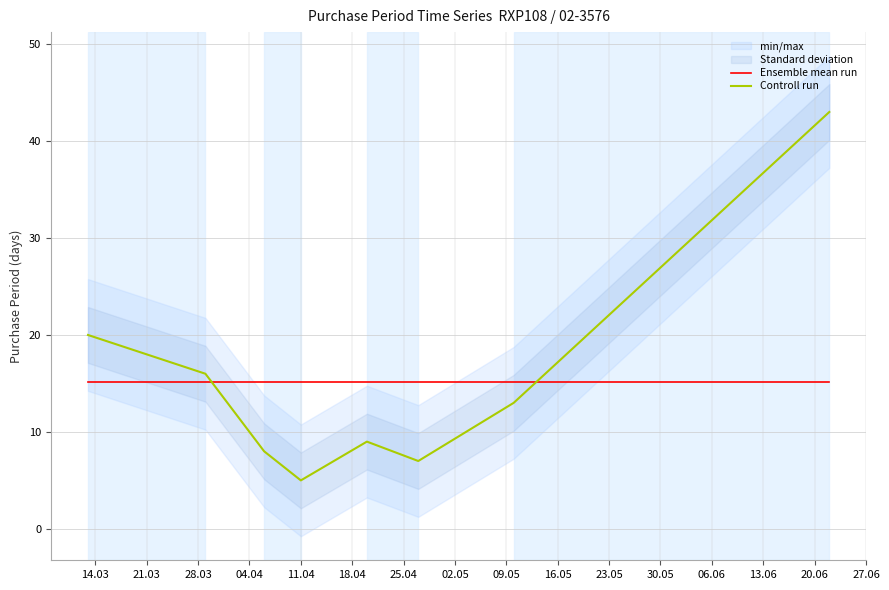

What is the minimum value shown in the chart?

5.0